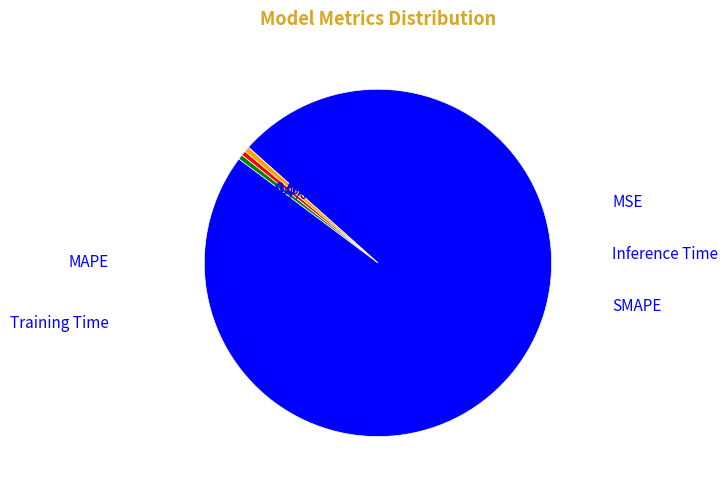

Is there any slice that represents more than half of the pie?

Yes